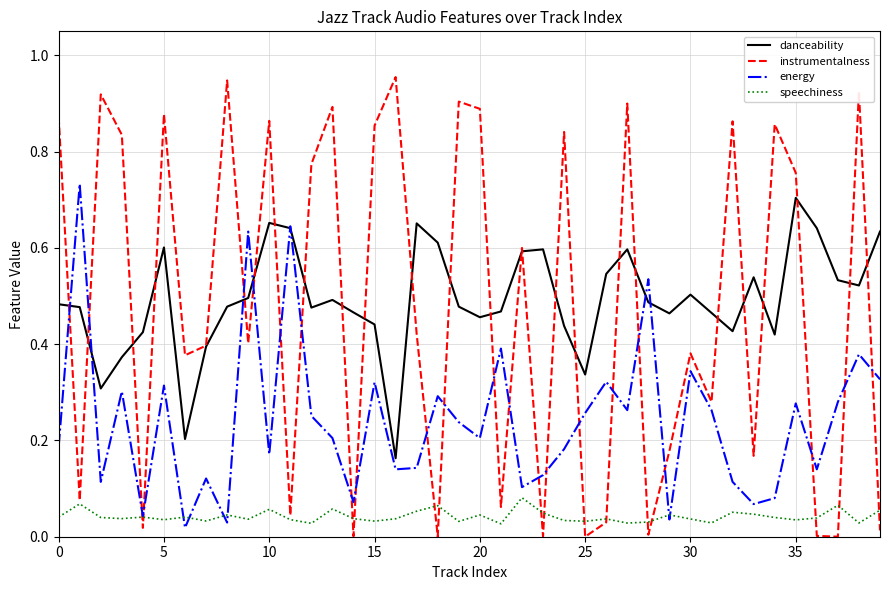

True or false: danceability and speechiness cross at least once.

False